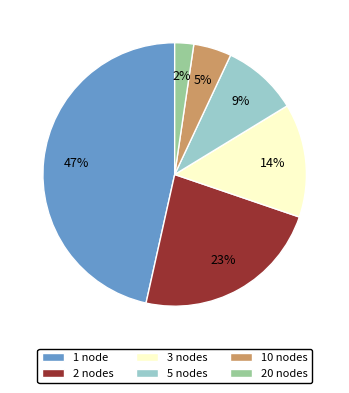

Is there a majority slice in this chart?

No